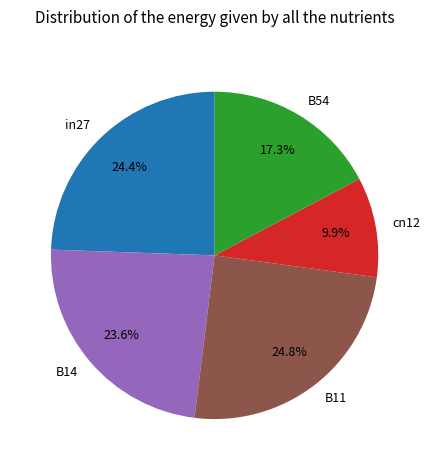

Between cn12 and B14, which is larger?

B14